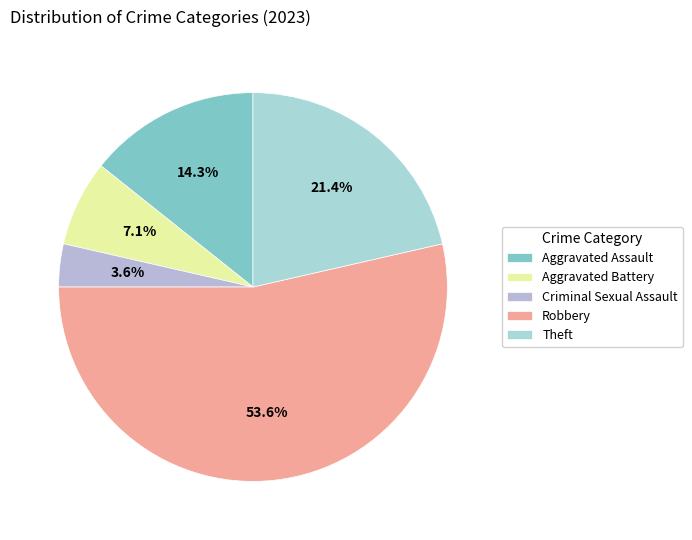

Count the number of slices in the pie.

5